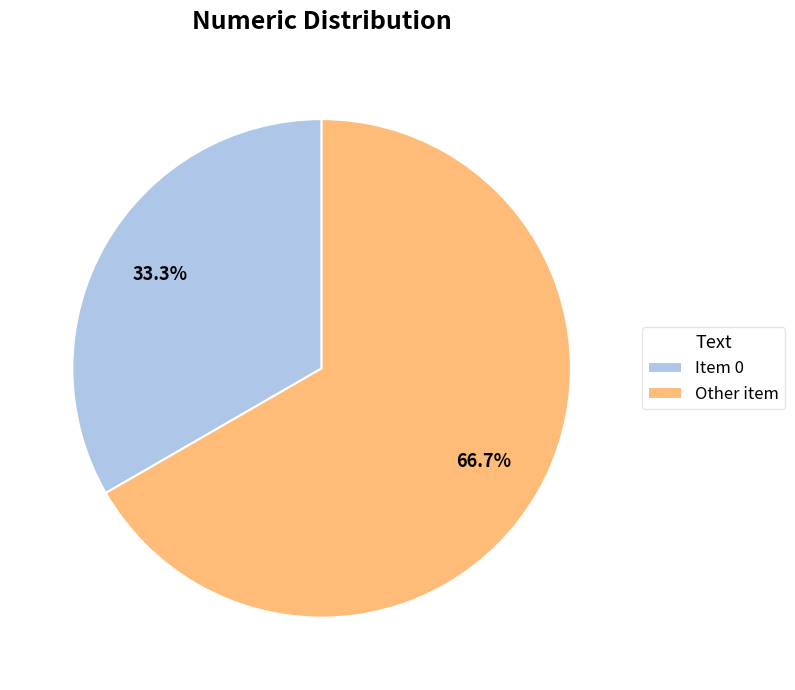

What percentage is NOT represented by Item 0?

66.7%